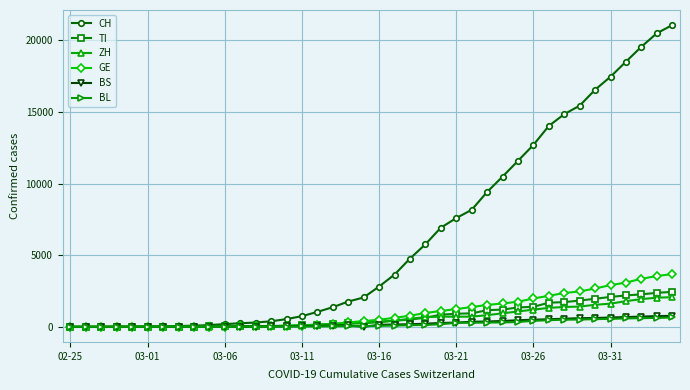

What is the value of the CH point at the 16th from the left?

748